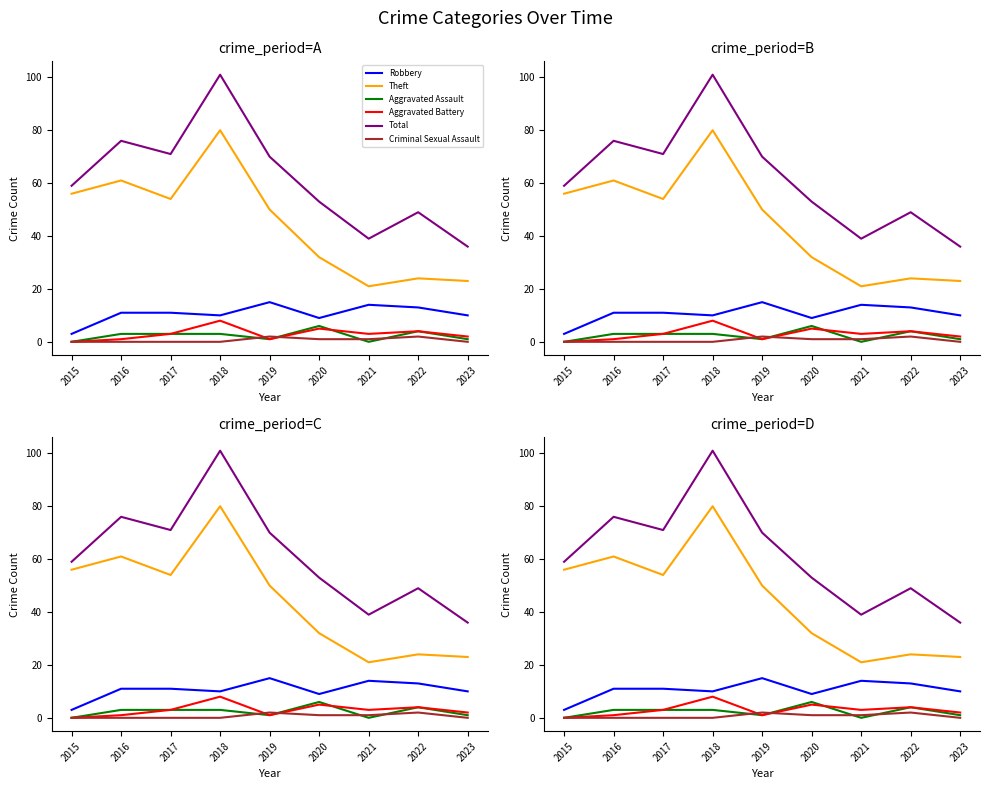

Does the chart display data point markers on the line(s)?

No